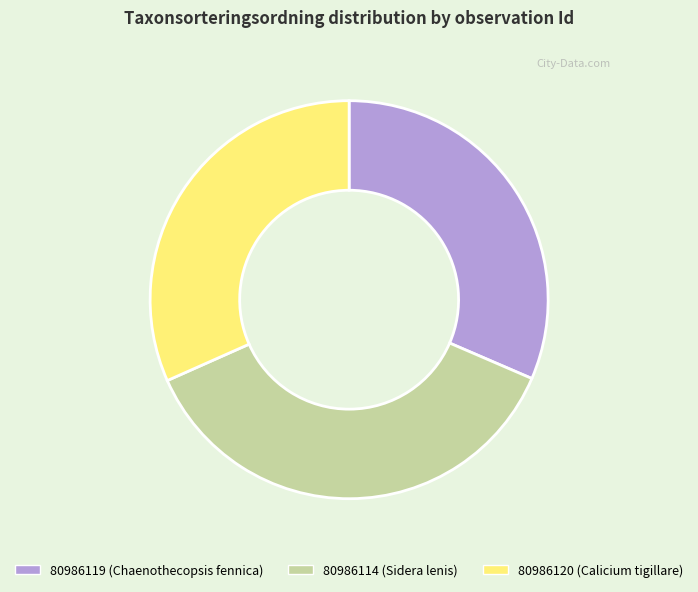

How many slices are in this pie chart?

3